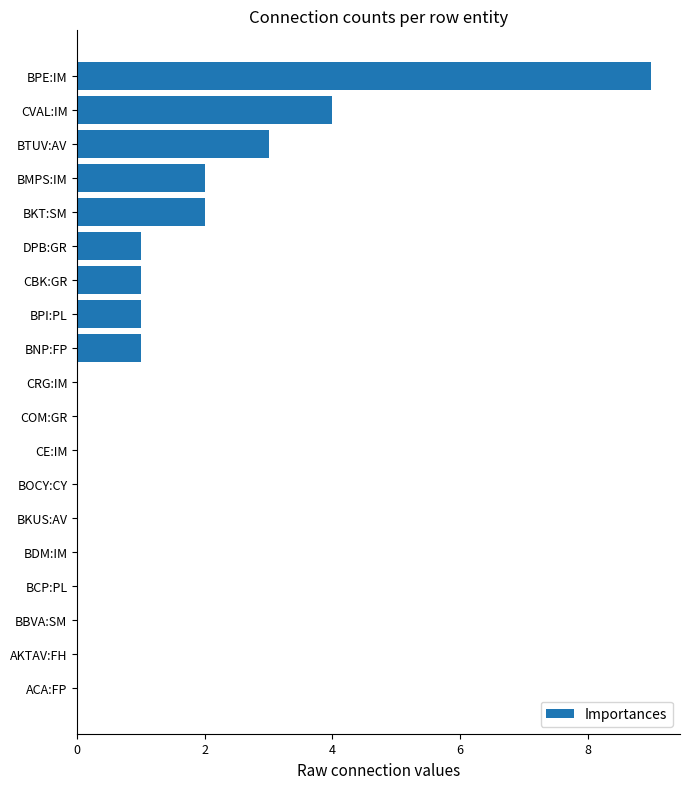

Reading bottom to top, extract all data points from this chart.

ACA:FP=0	AKTAV:FH=0	BBVA:SM=0	BCP:PL=0	BDM:IM=0	BKUS:AV=0	BOCY:CY=0	CE:IM=0	COM:GR=0	CRG:IM=0	BNP:FP=1	BPI:PL=1	CBK:GR=1	DPB:GR=1	BKT:SM=2	BMPS:IM=2	BTUV:AV=3	CVAL:IM=4	BPE:IM=9